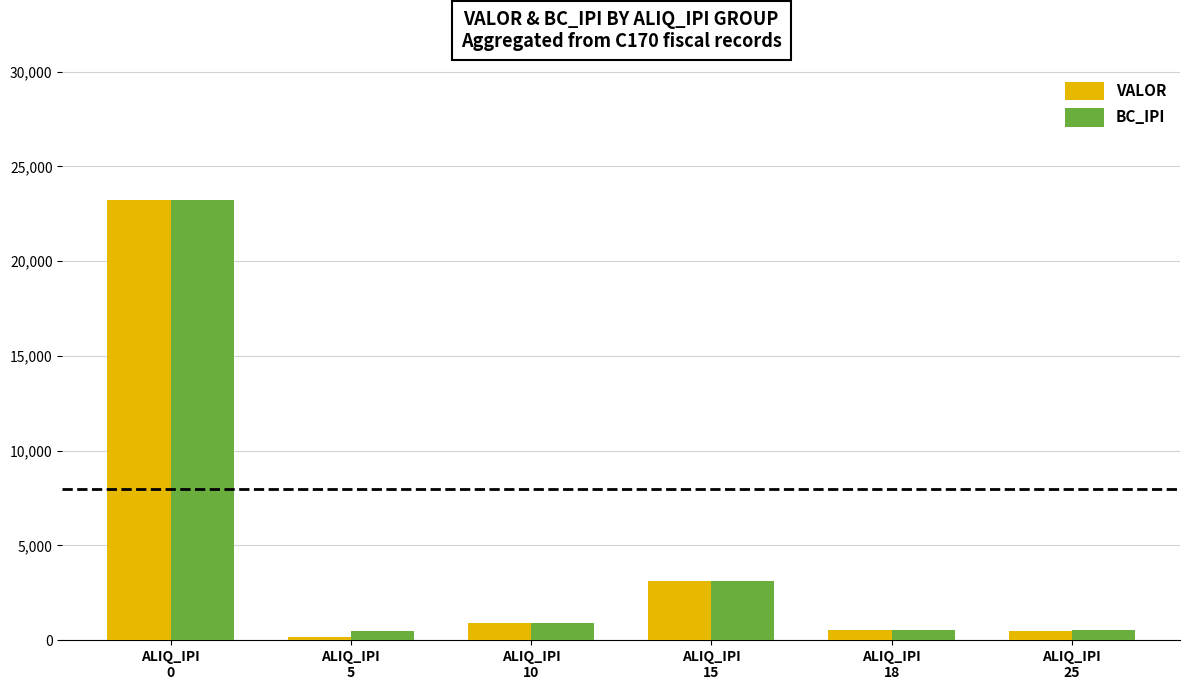

What is the maximum value shown in the chart?

23234.4